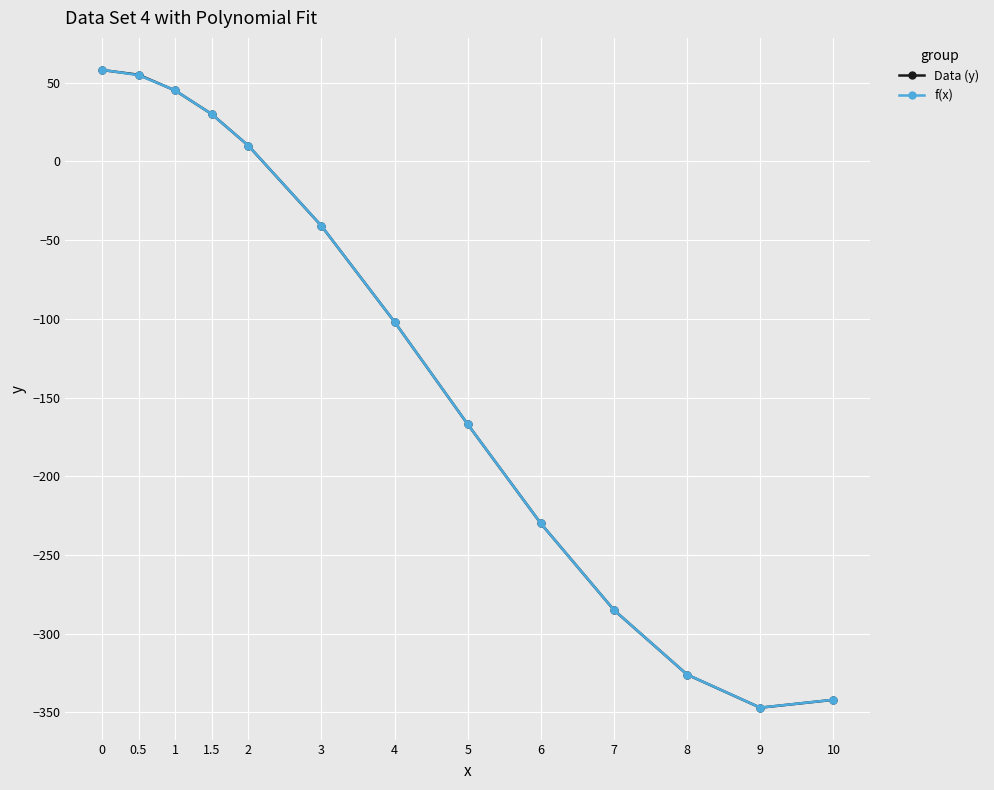

The Data (y) series shows -285.0 at 7. True or false?

True